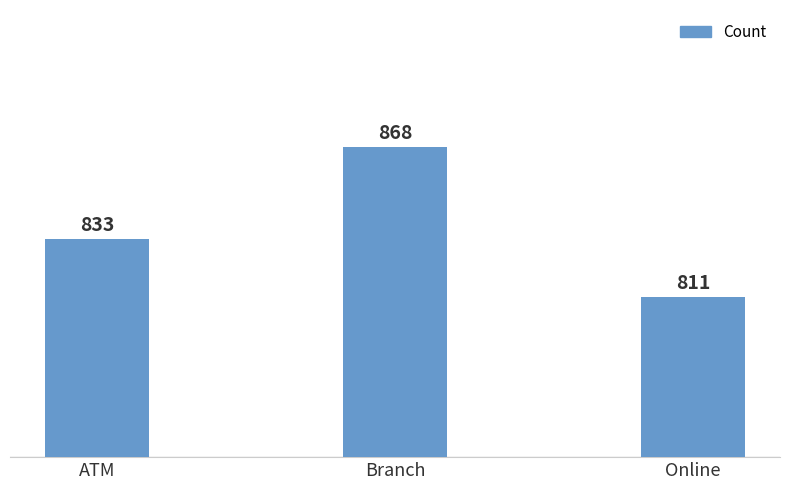

Reading right to left, transcribe all the data shown in this chart.

Online=811	Branch=868	ATM=833